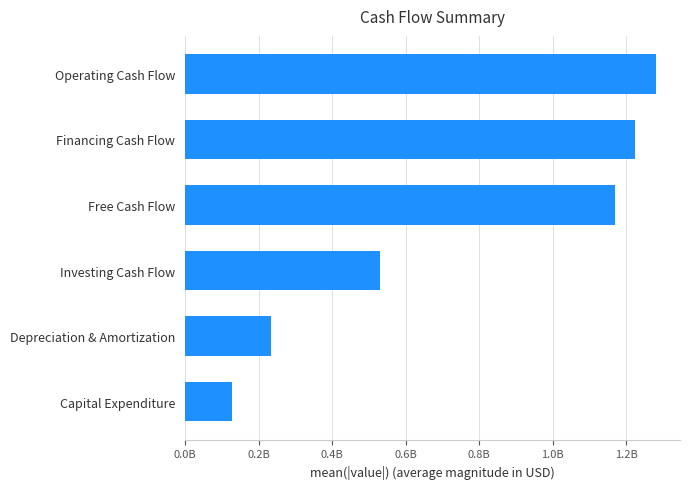

What is the difference between the maximum and minimum values?

1155720000